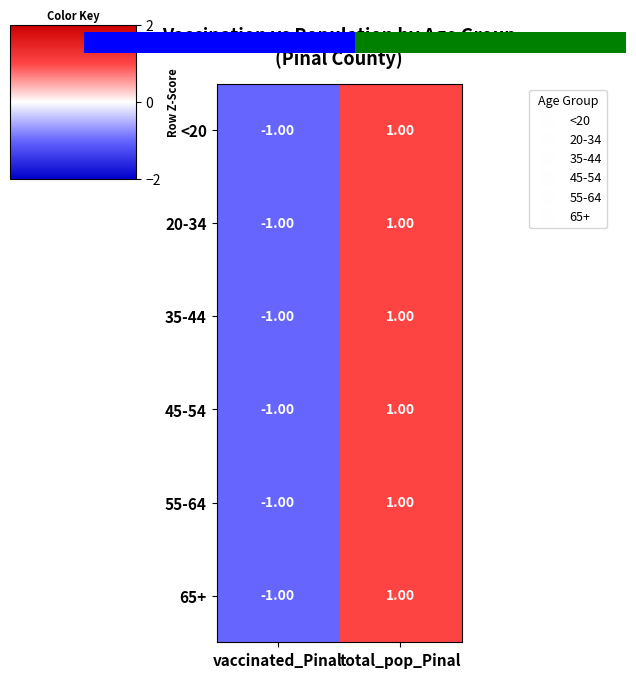

Count the 35-44 values in the range -1 to 1.

2